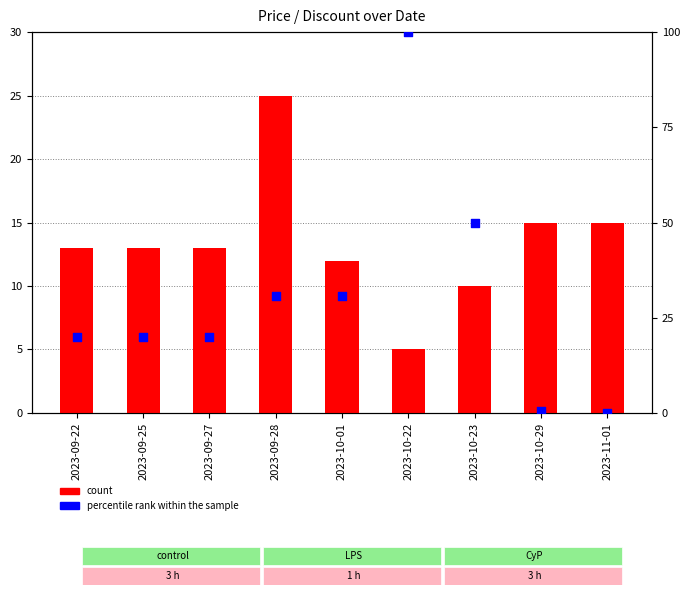

At which category is the sum across all series the highest?

2023-10-22